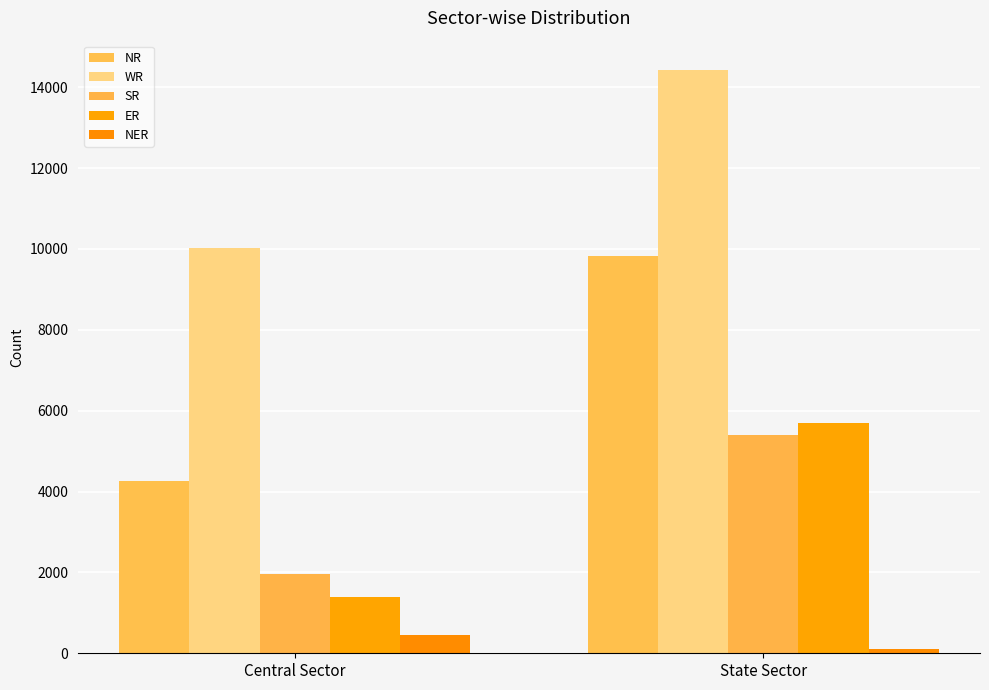

What is the value of the ER bar at the 2nd from the left?

5699